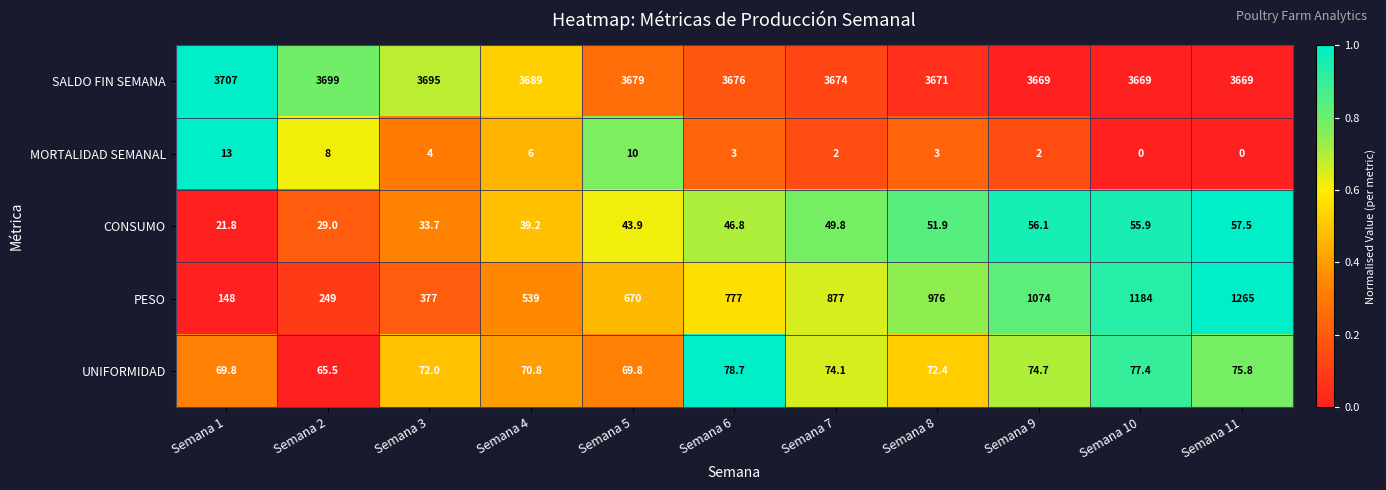

What is the lowest value of the SALDO FIN SEMANA series?

3669.0